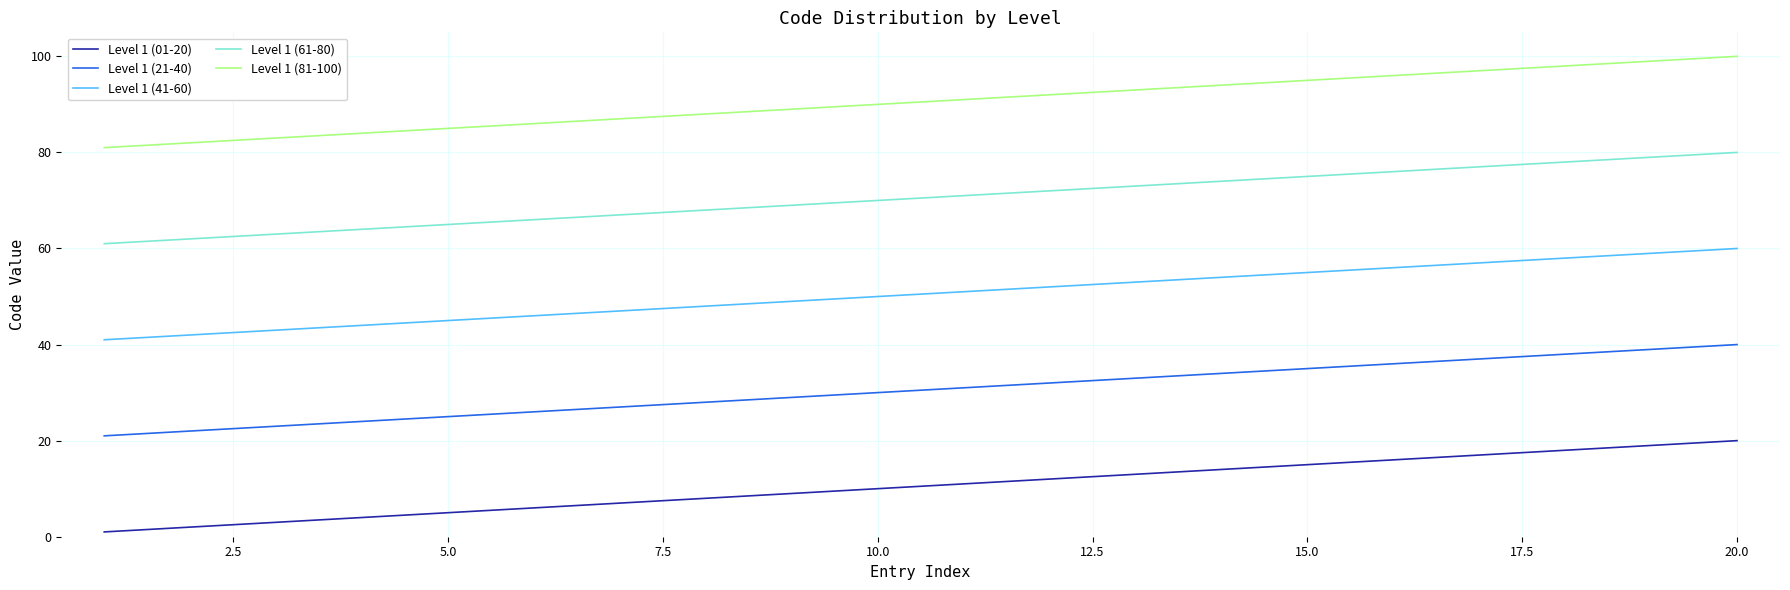

Rank the series by their average value, from lowest to highest.

Level 1 (01-20), Level 1 (21-40), Level 1 (41-60), Level 1 (61-80), Level 1 (81-100)